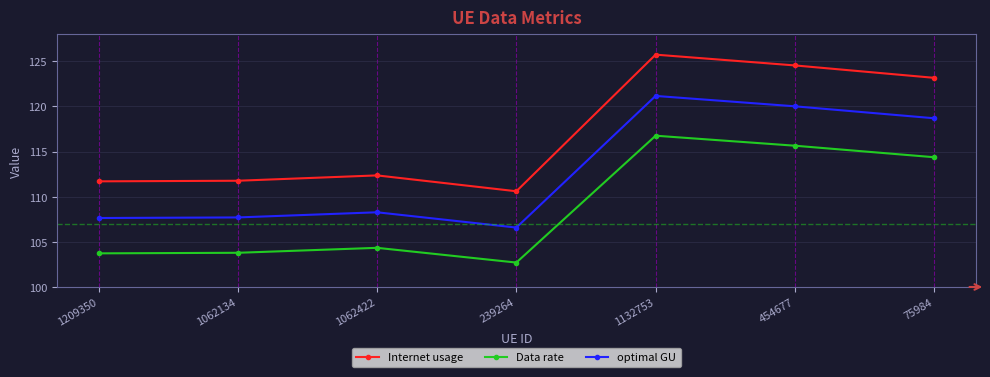

How many values in the Internet usage series are below 112?

3